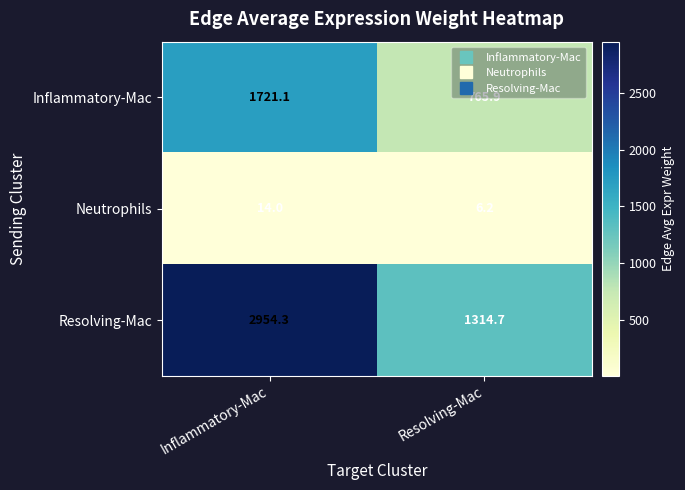

What is the total value across all series at Inflammatory-Mac?

4689.4